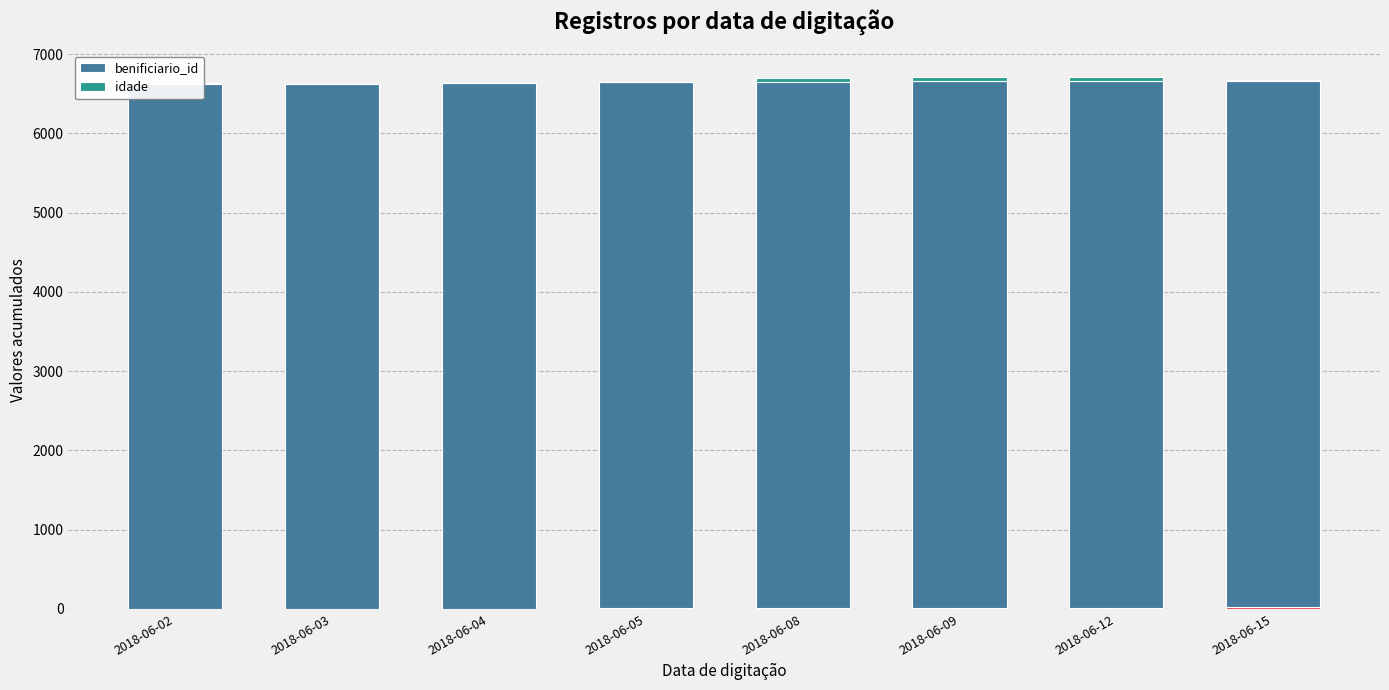

Which has a higher value, 2018-06-08 or 2018-06-09?

2018-06-09